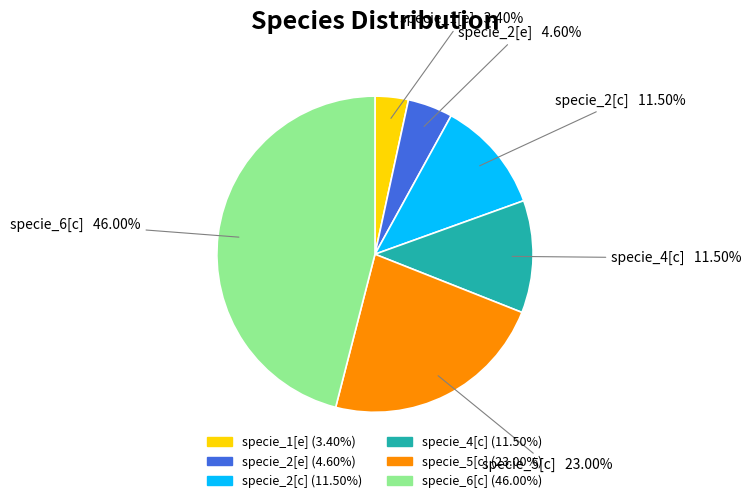

To the nearest percent, what is the average slice percentage?

17%